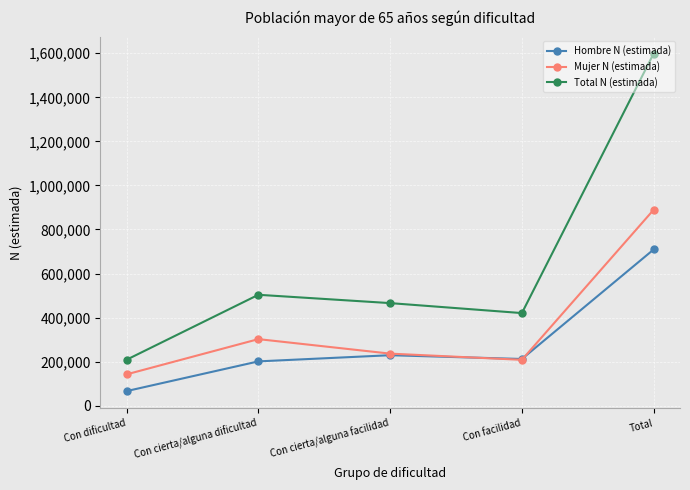

Which series has the largest range (max minus min)?

Total N (estimada)